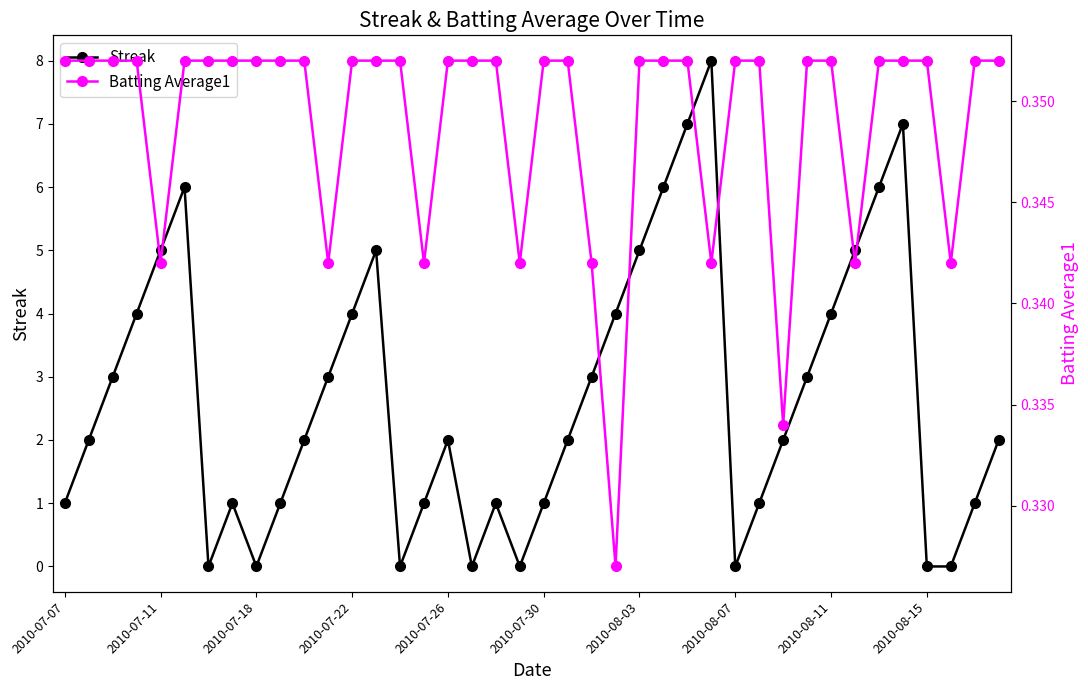

How many interior local peaks does the Streak series have?

7